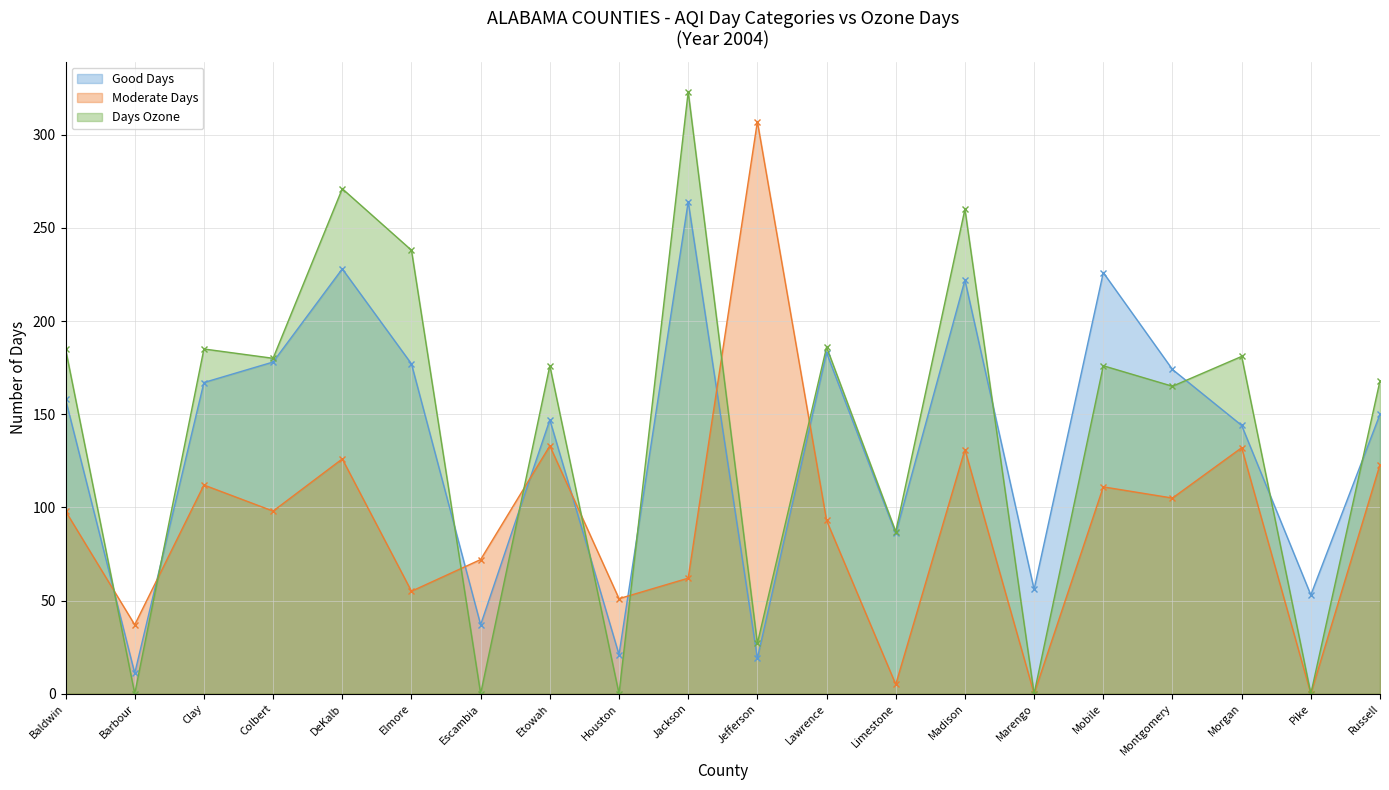

Which series has the largest range (max minus min)?

Days Ozone